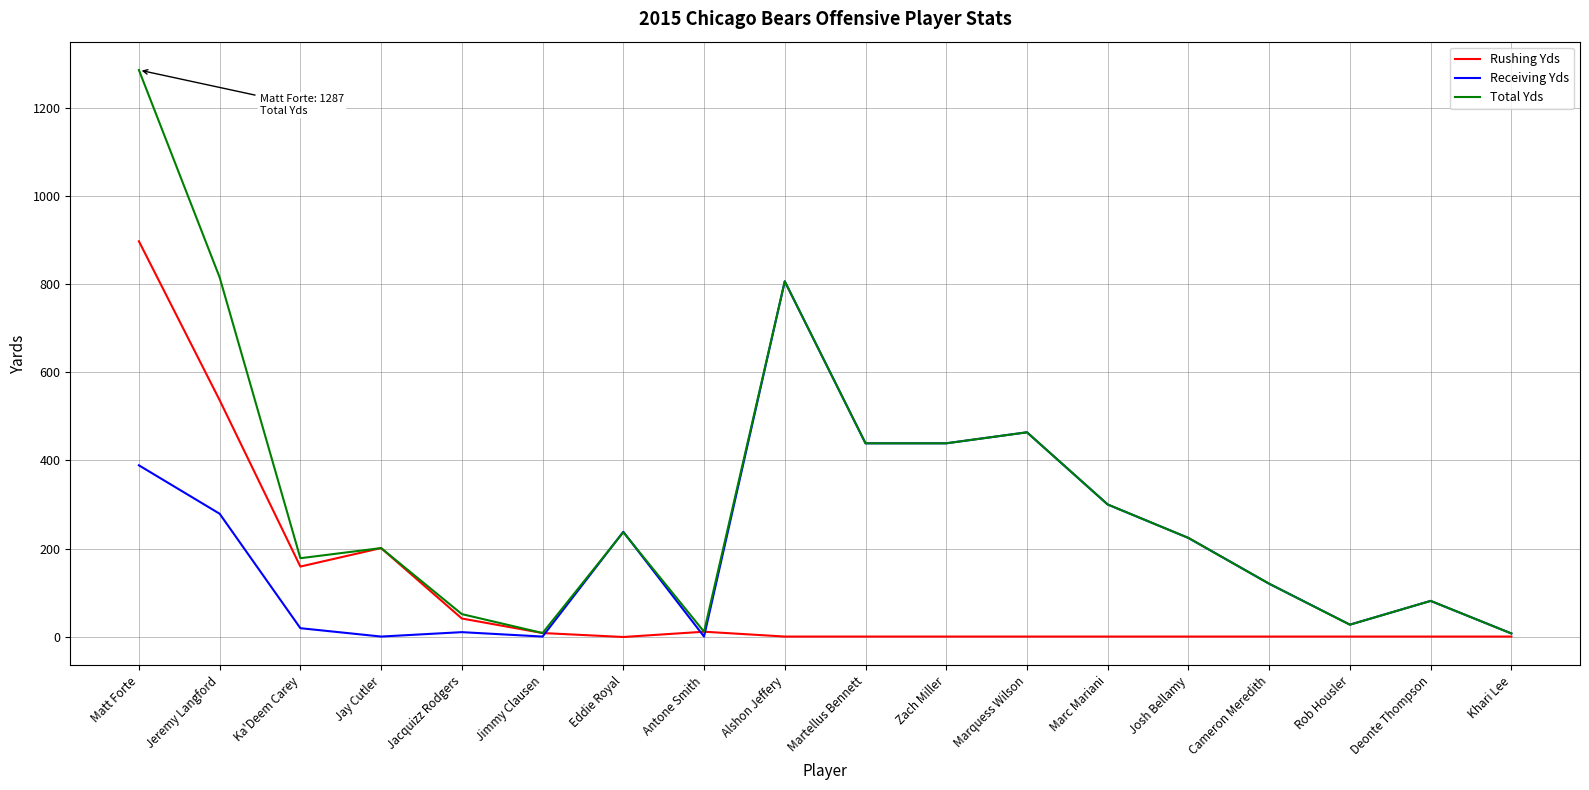

What is the sum of all Receiving Yds values?

3843